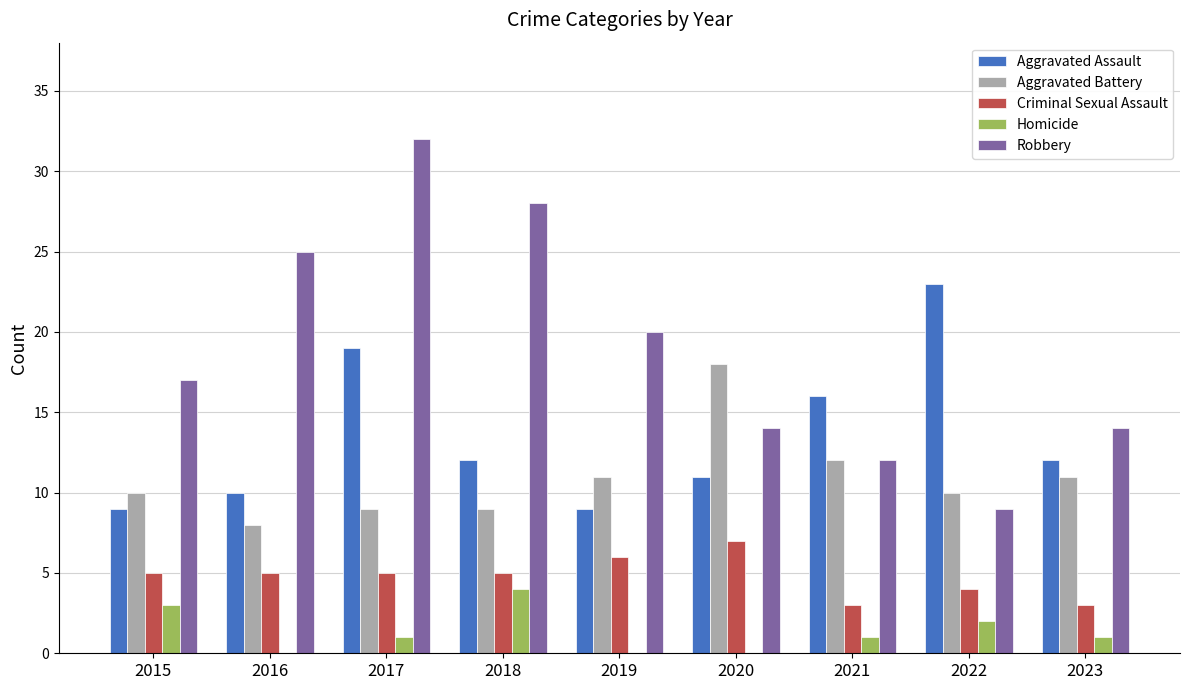

What is the total value across all series at 2018?

58